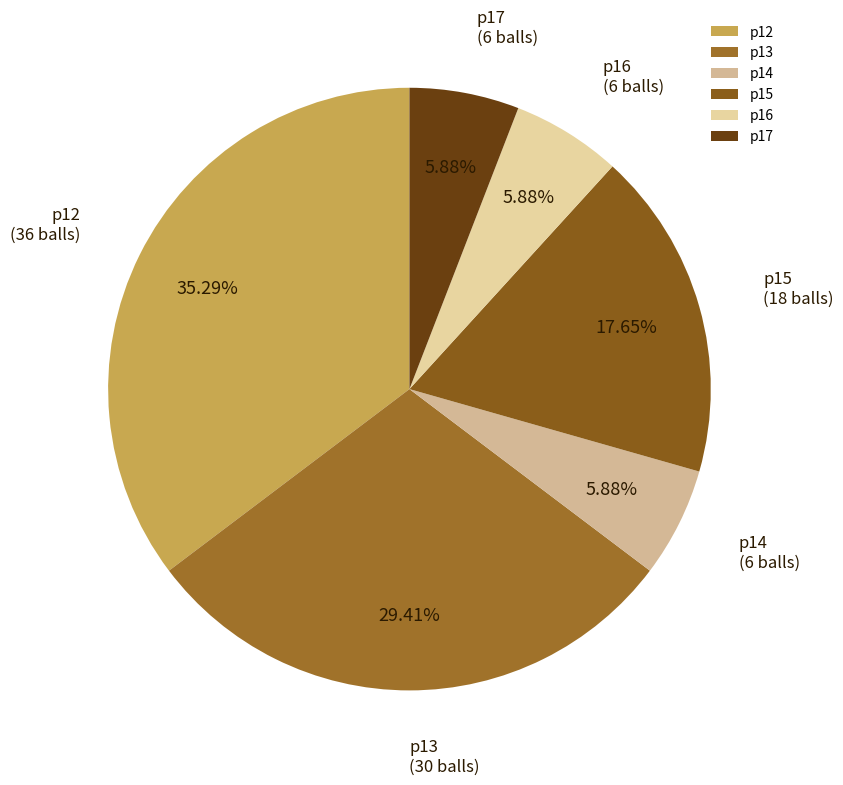

What percentage is the p16 slice, to the nearest percent?

6%